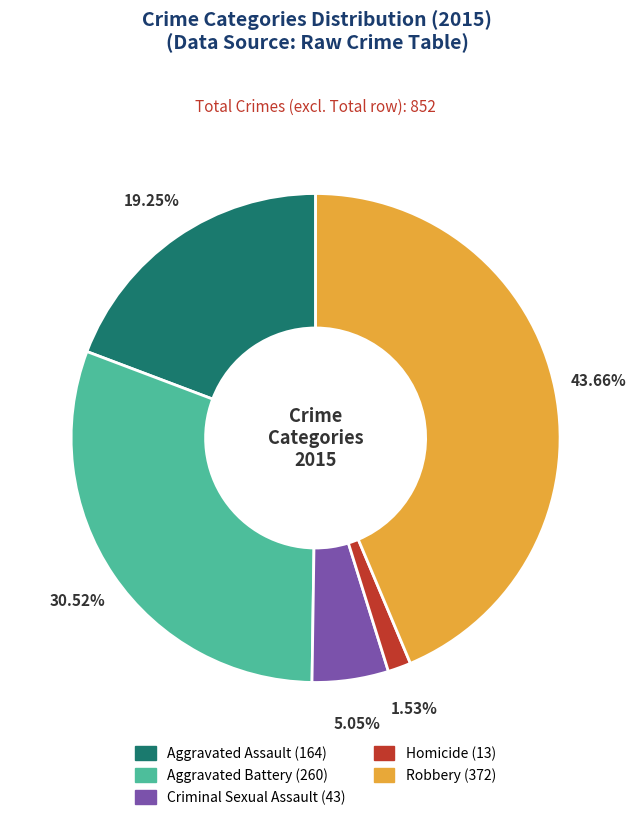

What percentage is NOT represented by Criminal Sexual Assault?

95.0%